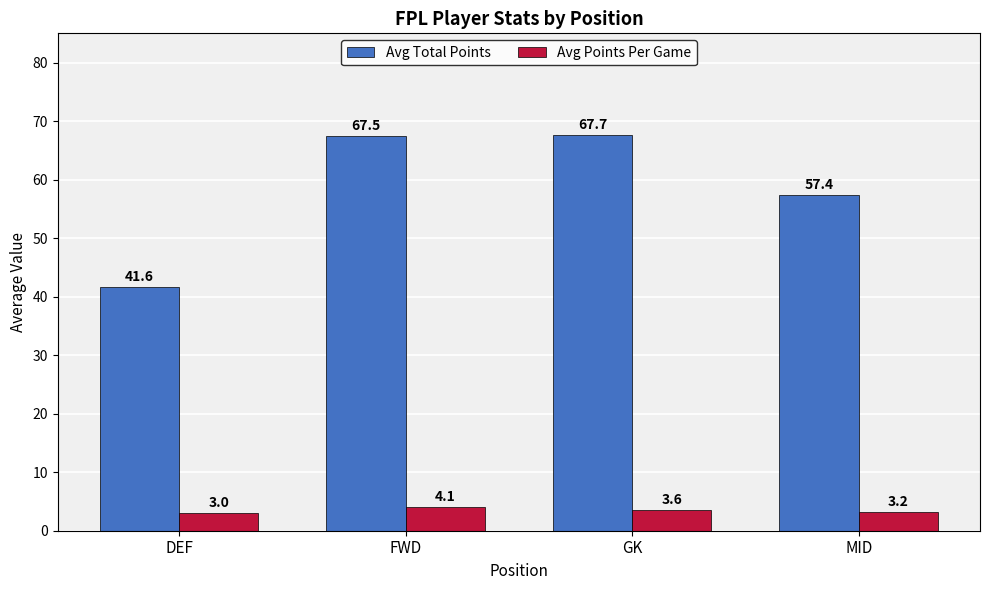

Which series has the largest range (max minus min)?

Avg Total Points